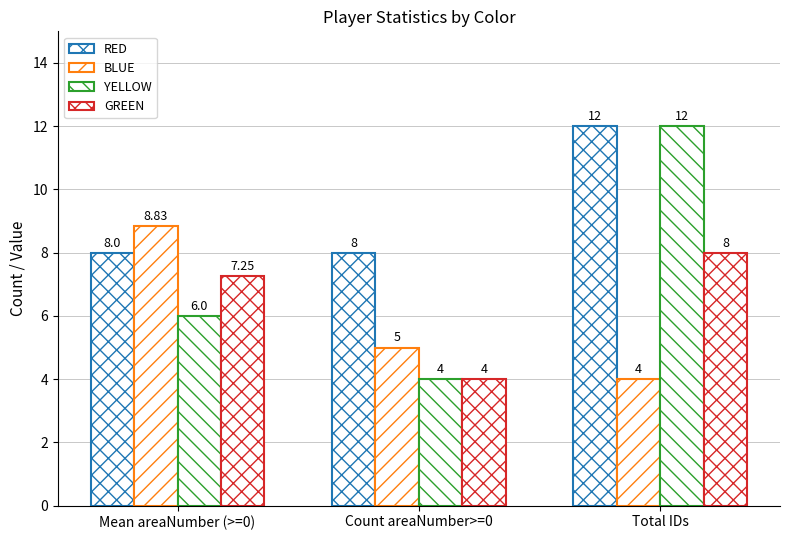

What is the total value across all series at Count areaNumber>=0?

21.0